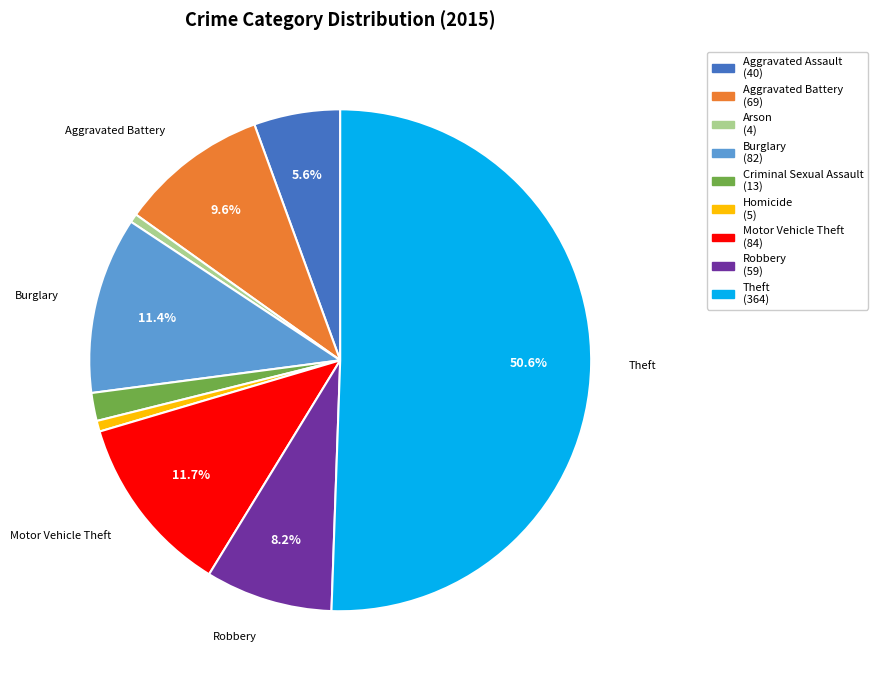

What percentage is NOT represented by Aggravated Assault (40)?

94.4%